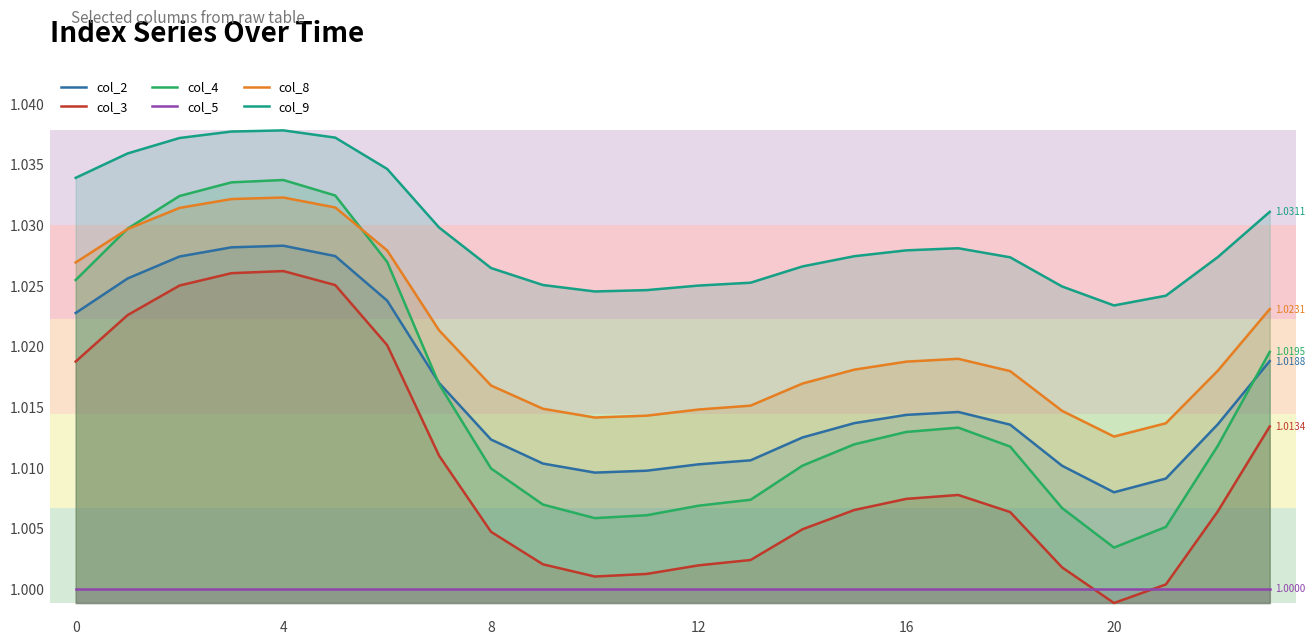

True or false: col_5 and col_4 cross at least once.

False